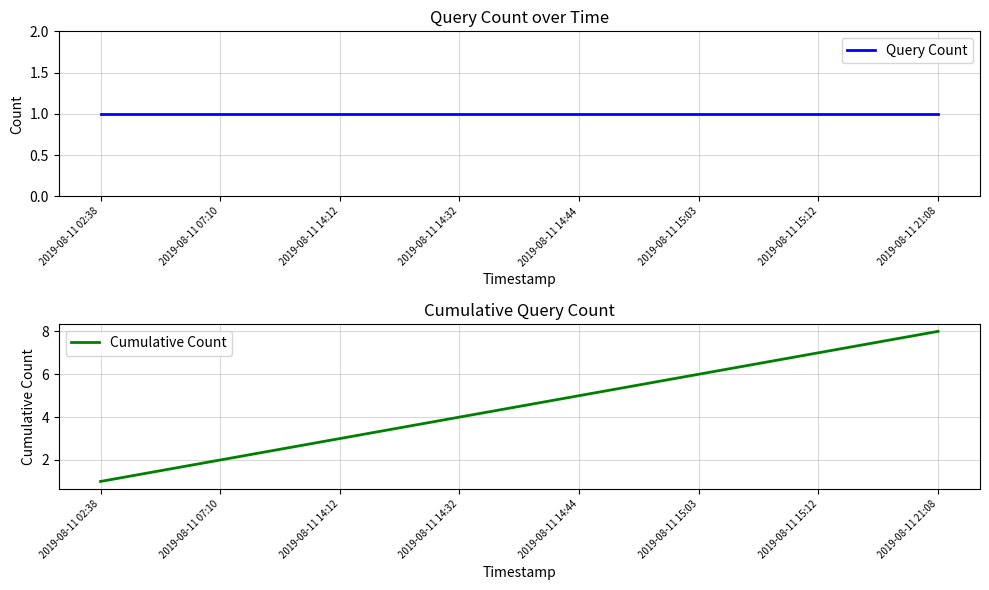

At which category is the sum across all series the highest?

2019-08-11 21:08